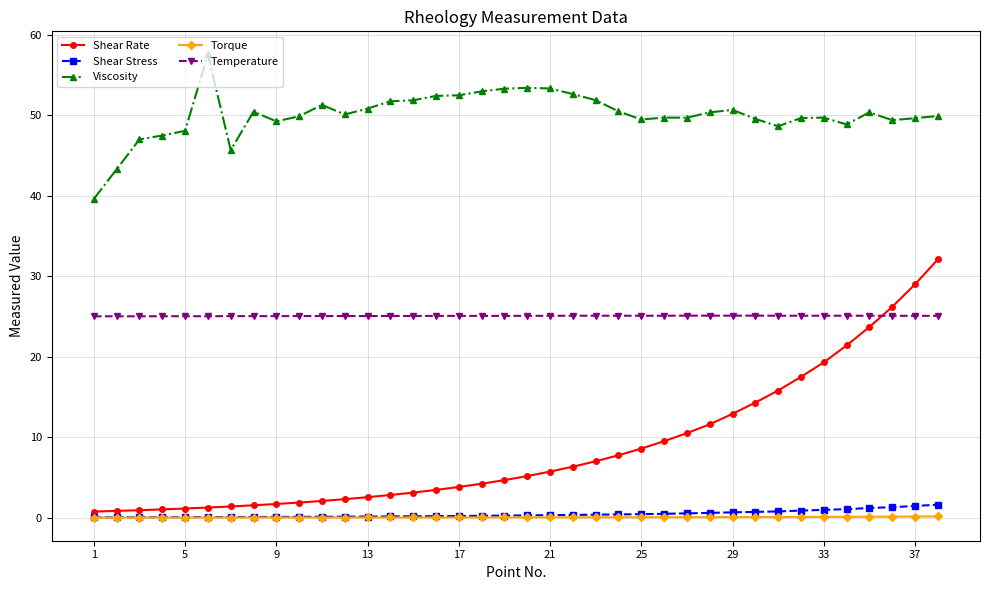

True or false: Viscosity and Temperature intersect in this chart.

False